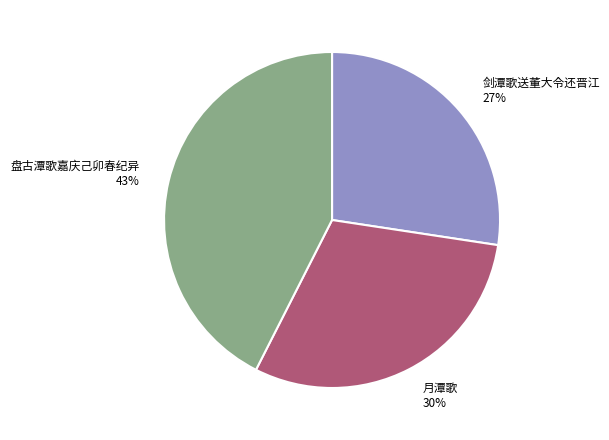

Is there a majority slice in this chart?

No